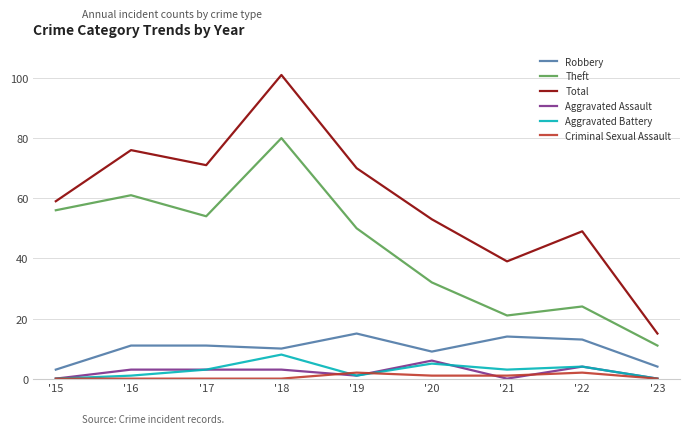

Rank the series by their maximum value, from highest to lowest.

Total, Theft, Robbery, Aggravated Battery, Aggravated Assault, Criminal Sexual Assault